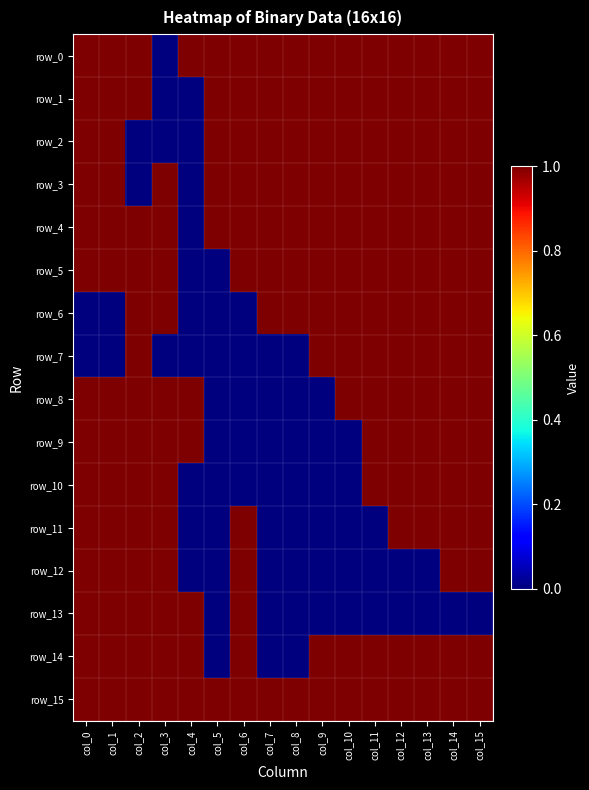

At which label does row_0 reach its minimum?

col_3